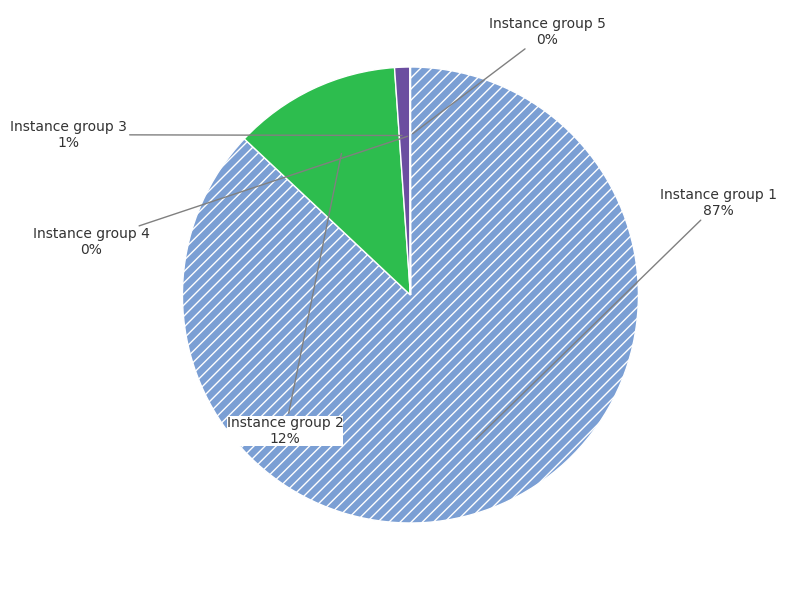

To the nearest percent, what is the difference between the largest and smallest slice percentages?

87%